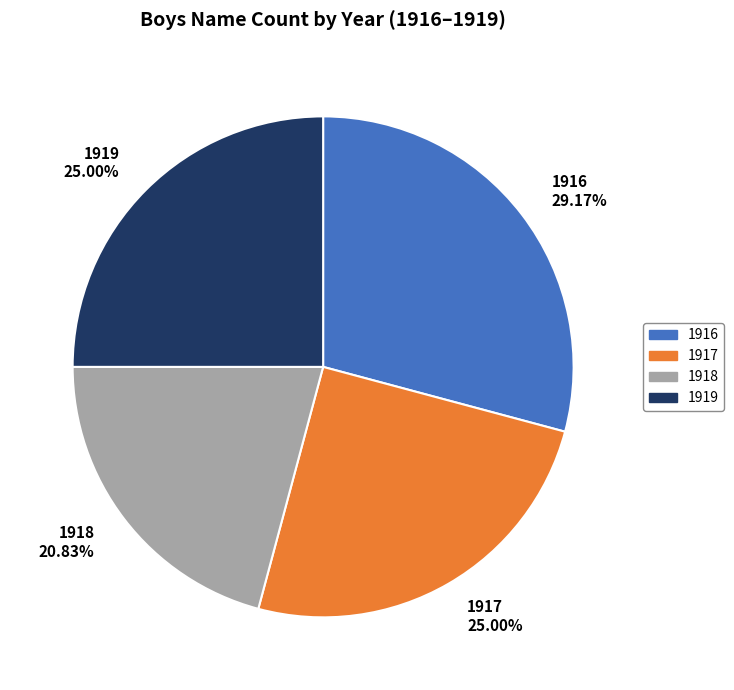

Does 1917 account for over 50% of the chart?

No